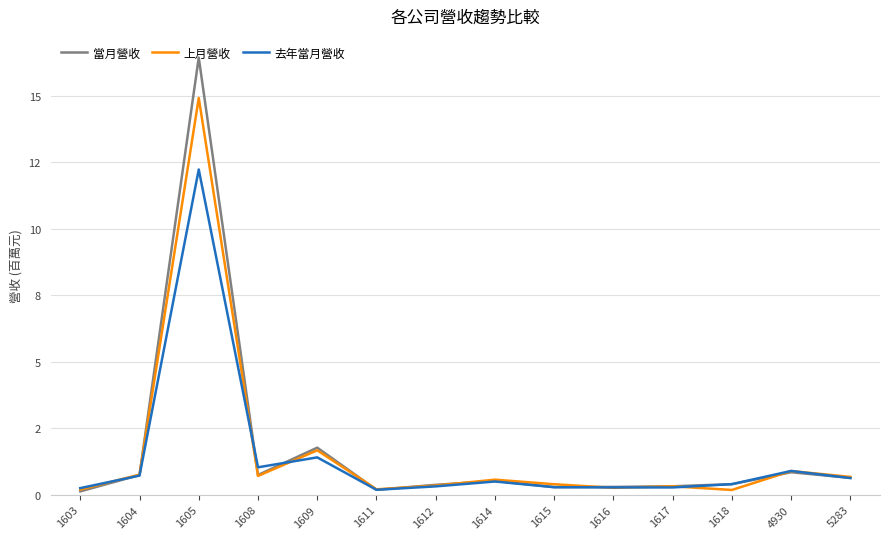

What are all the series names shown in the legend?

當月營收, 上月營收, 去年當月營收